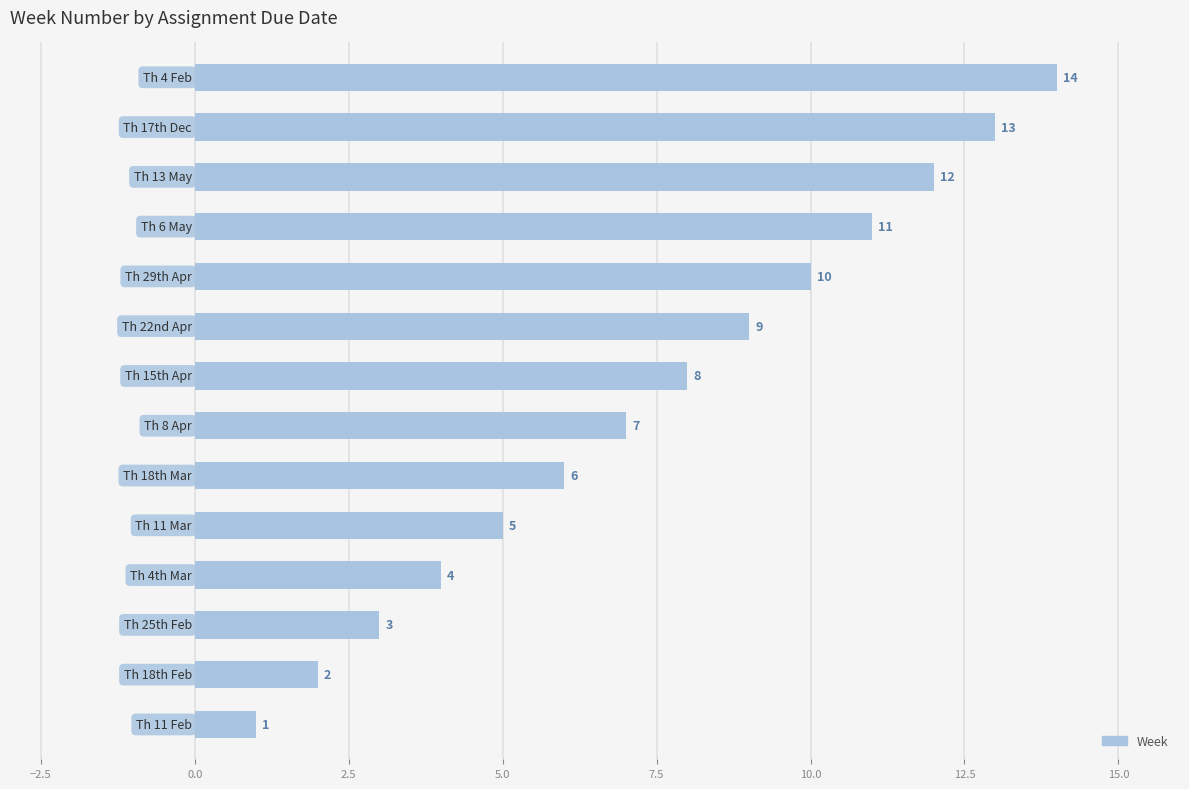

What is the difference between the second highest and second lowest values?

11